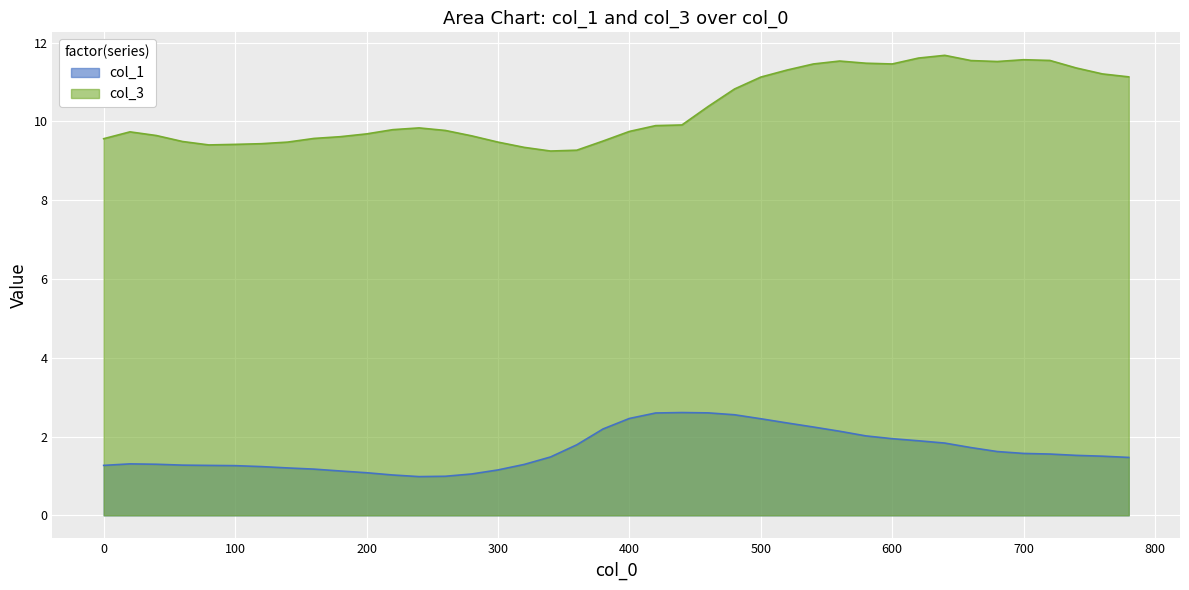

At which category does the chart reach its peak across all series?

640